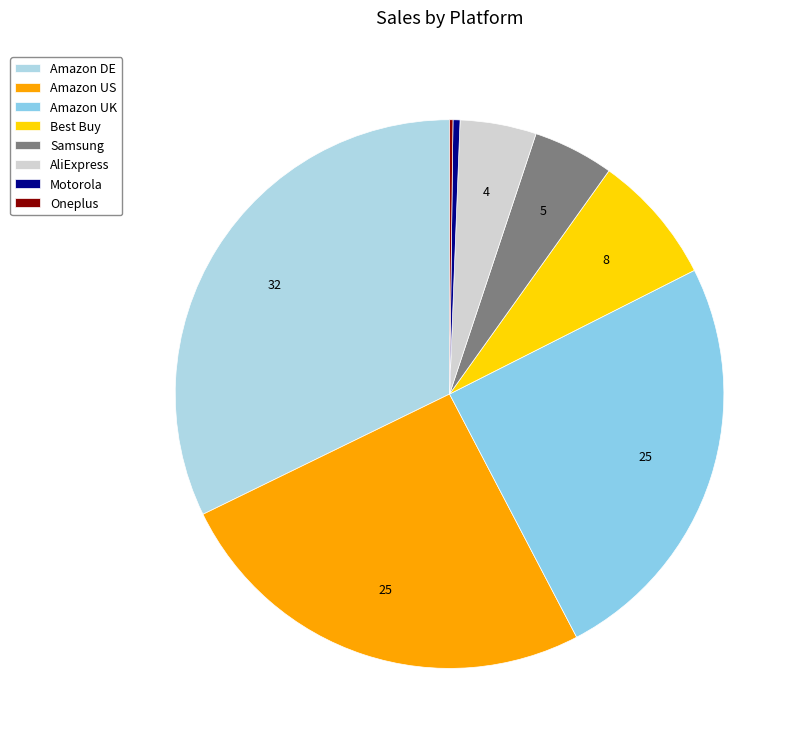

Which category has the biggest portion of the pie?

Amazon DE